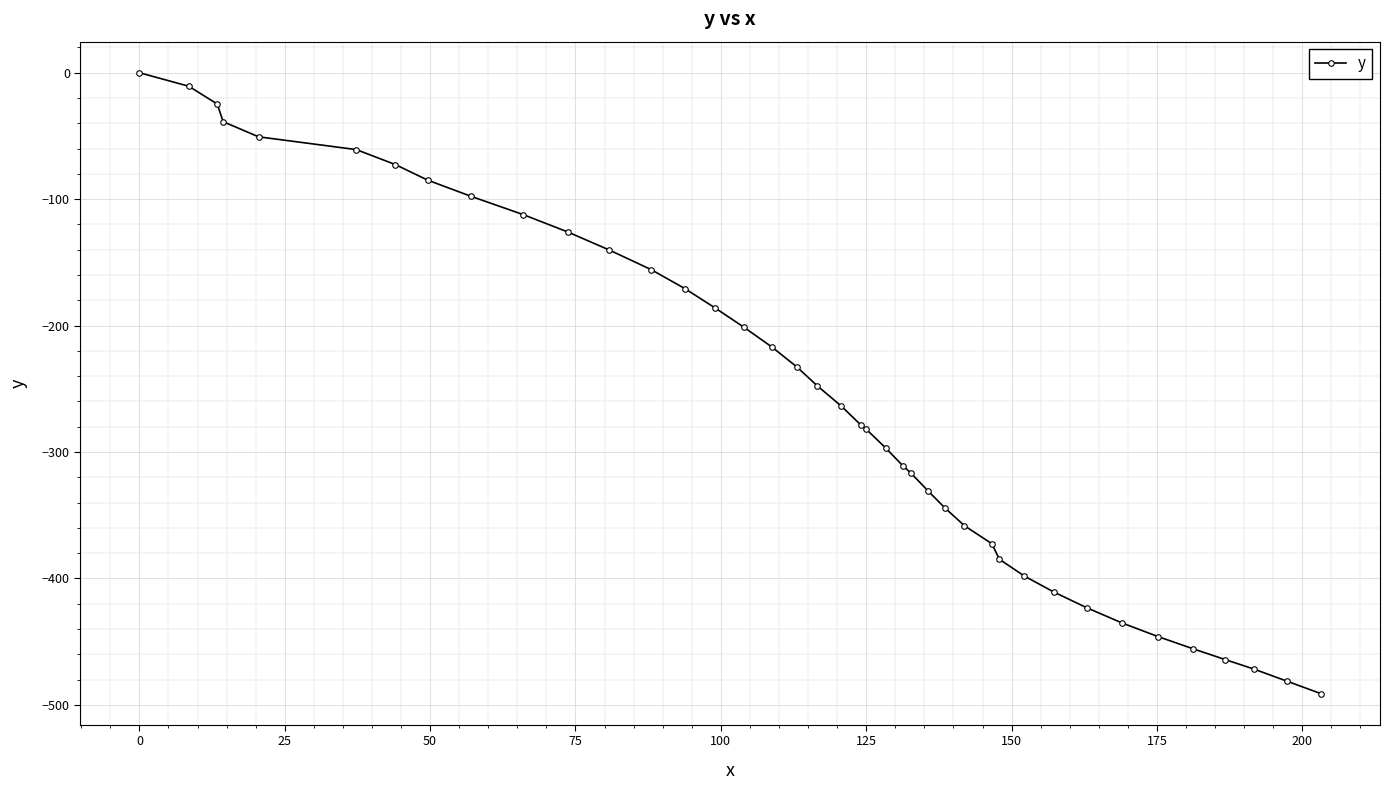

What is the minimum value shown in the chart?

-491.1